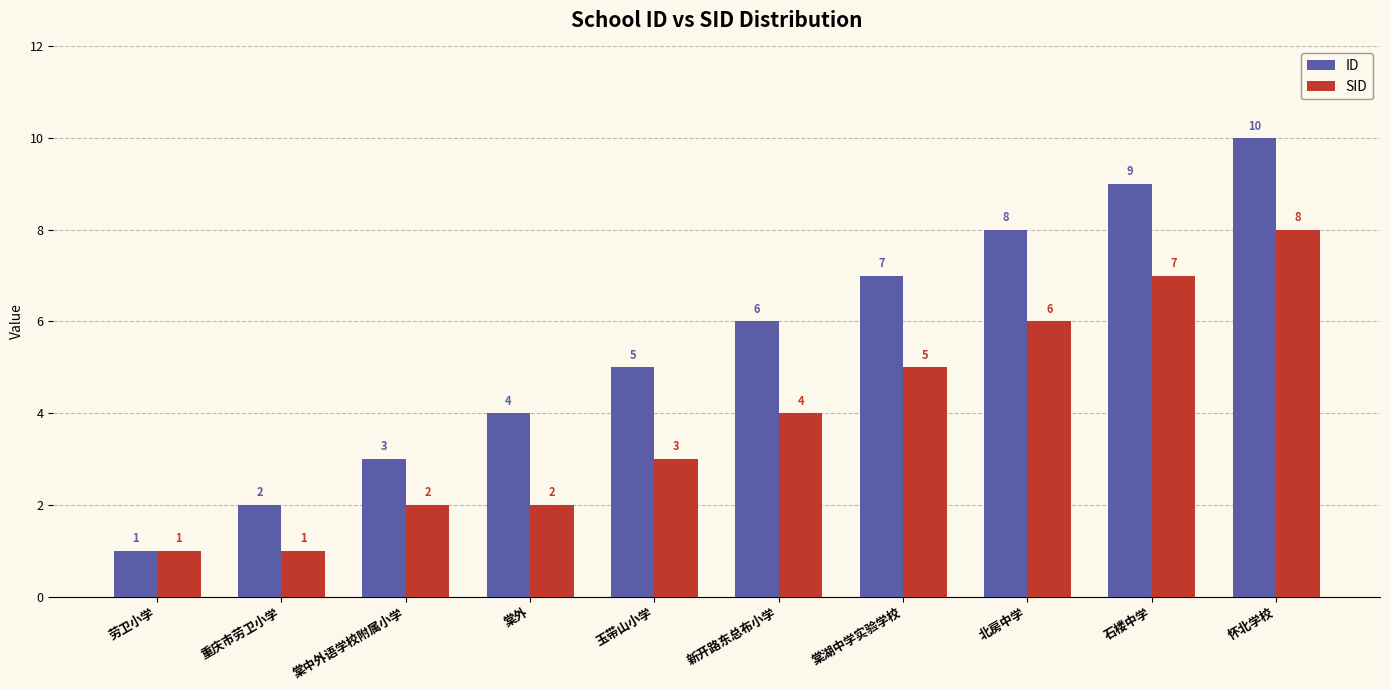

At which label does ID reach its minimum?

劳卫小学